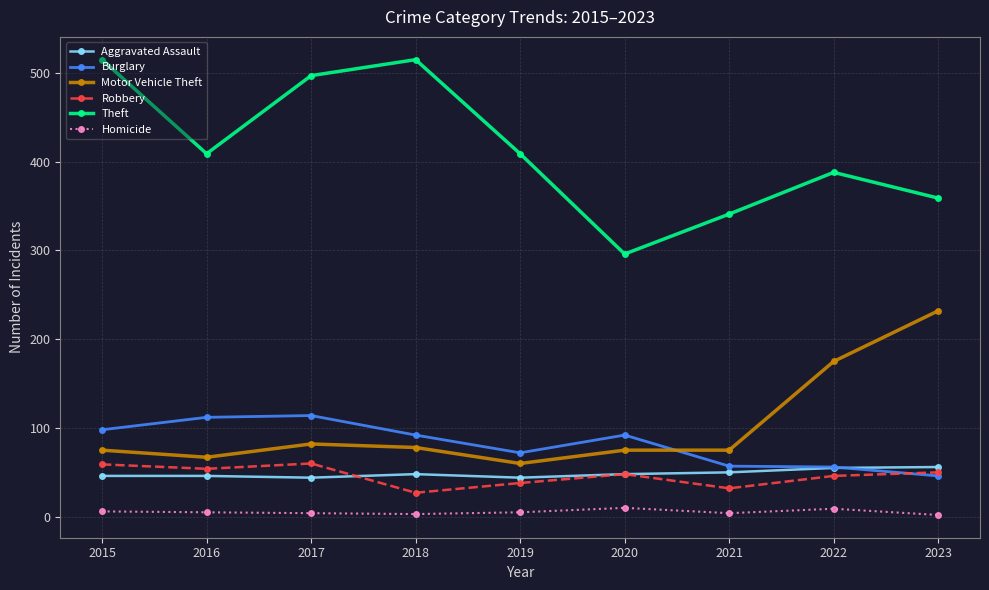

Between 2017 and 2020, which series saw the biggest shift?

Theft